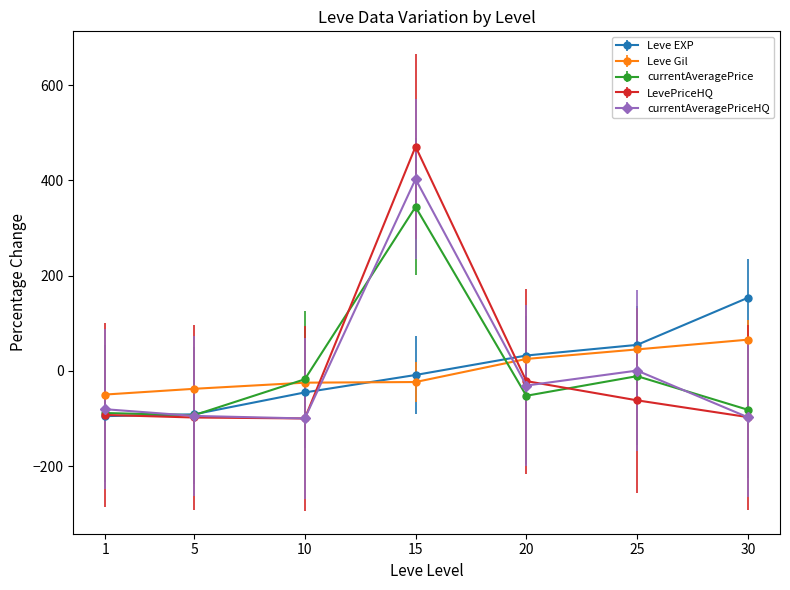

How many categories are shown in the chart?

7